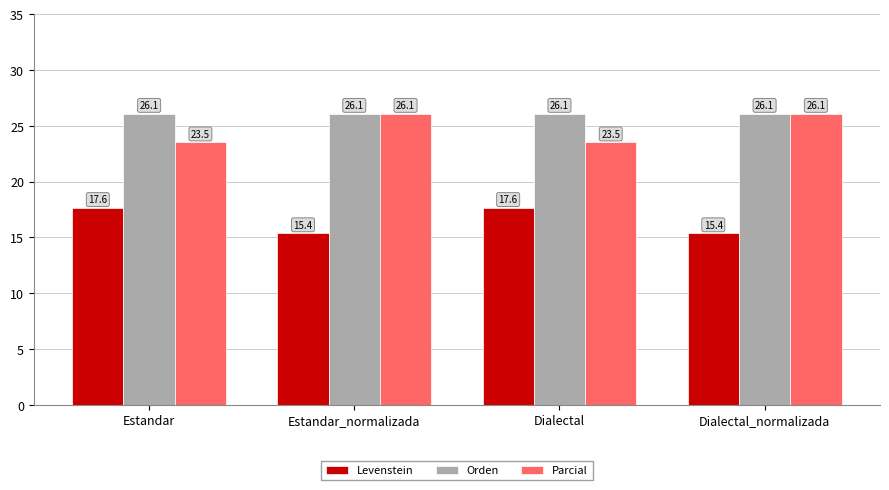

Which series has the largest range (max minus min)?

Parcial